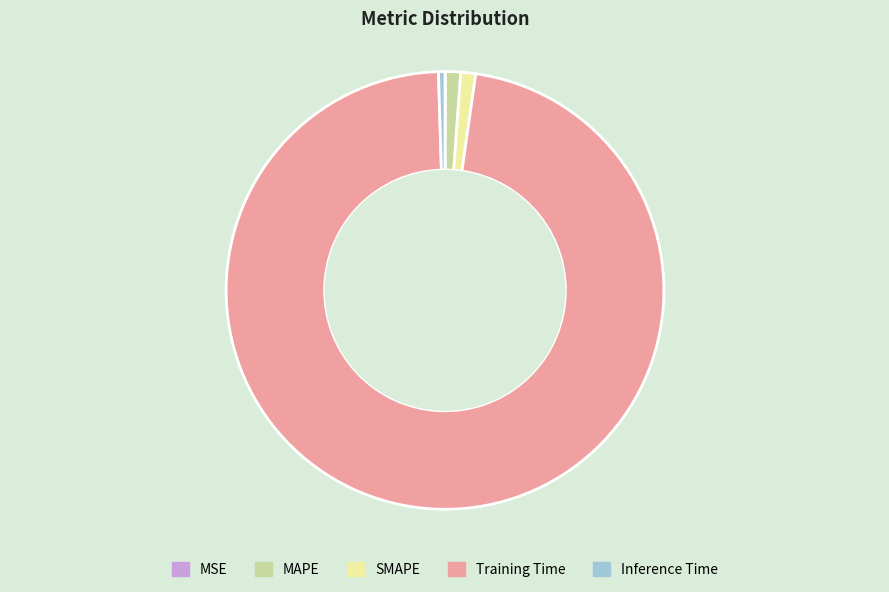

Which slice is the largest?

Training Time